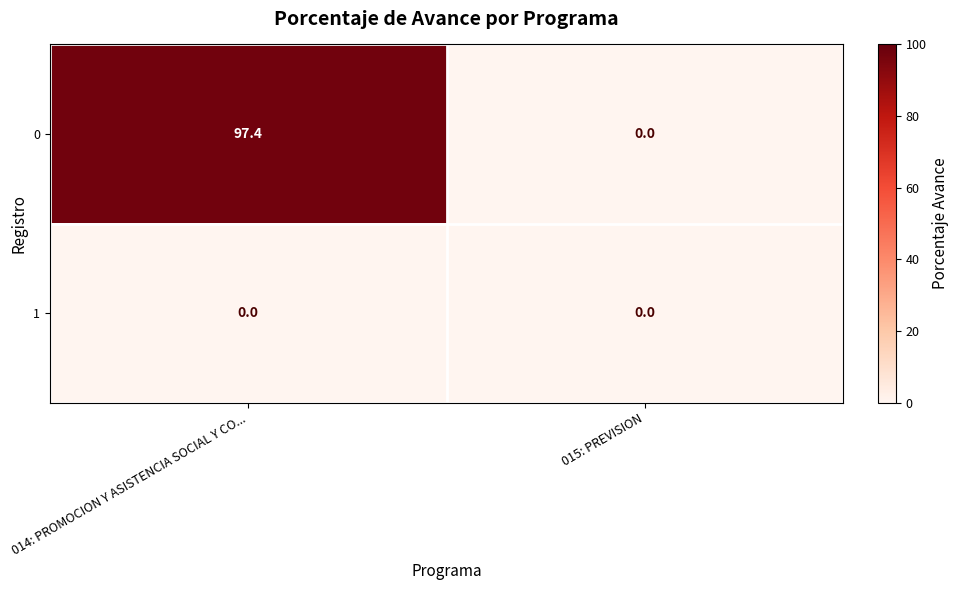

Which series has the widest spread of values?

0